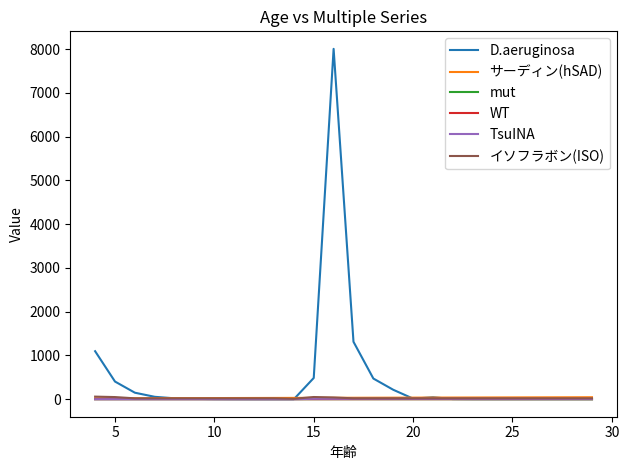

What is the difference between the second highest and second lowest values in the サーディン(hSAD) series?

23.0